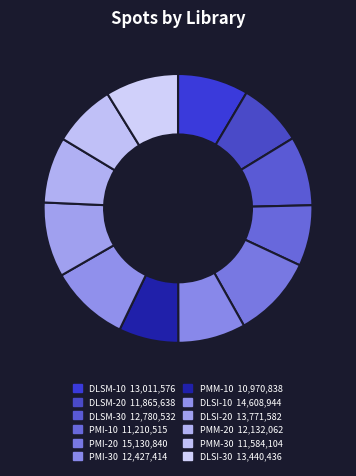

How many segments does this pie chart have?

12